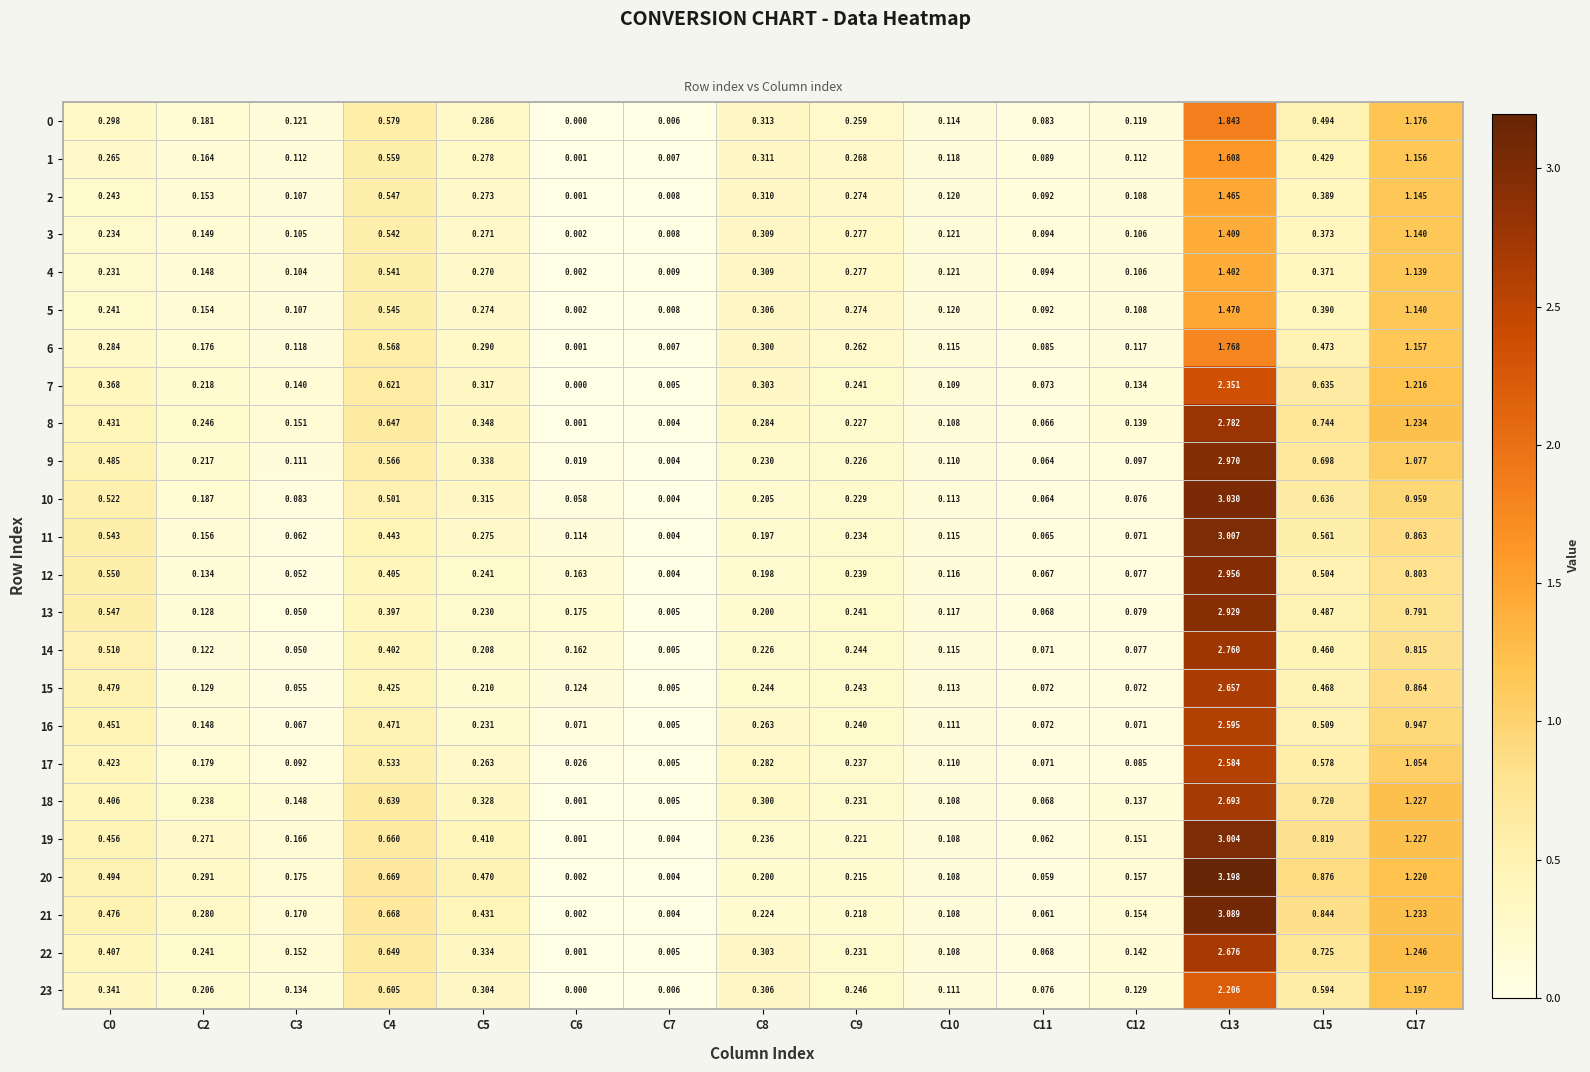

Is the value of 8 at C0 greater than the value of 19 at C6?

Yes